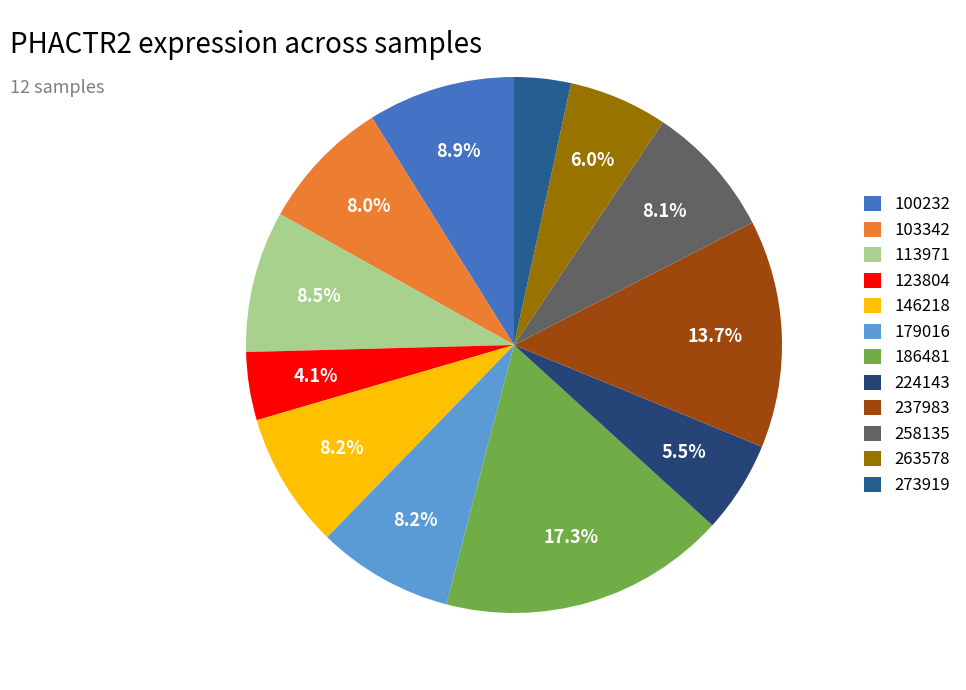

To the nearest percent, what percentage of the pie is 273919?

3%